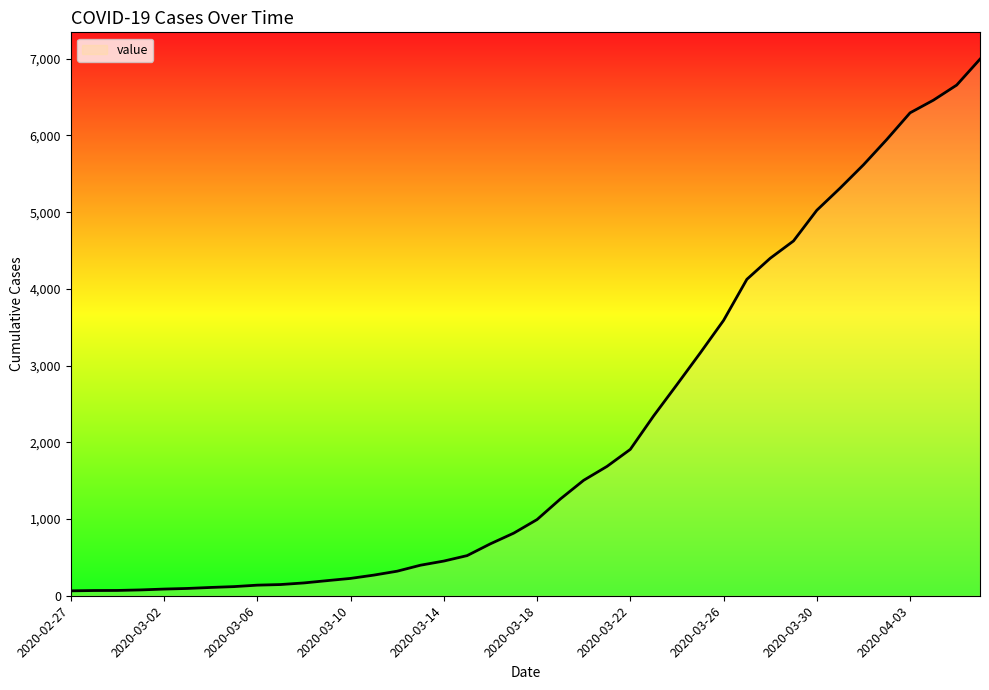

True or false: there are more than 0 points higher than both neighbors.

False